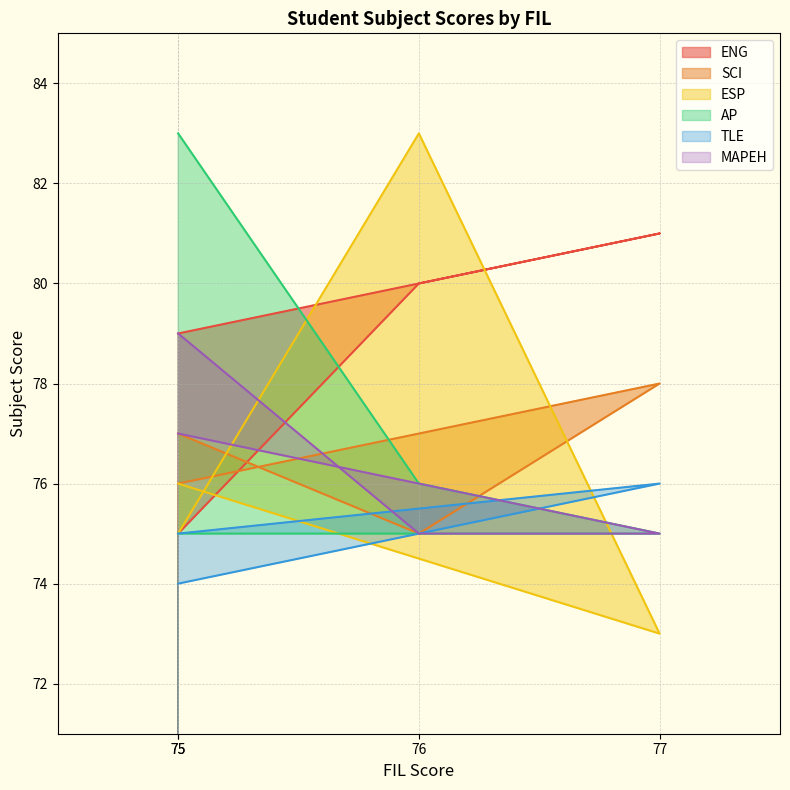

After their last crossing, which series has the higher values: AP or ESP?

AP